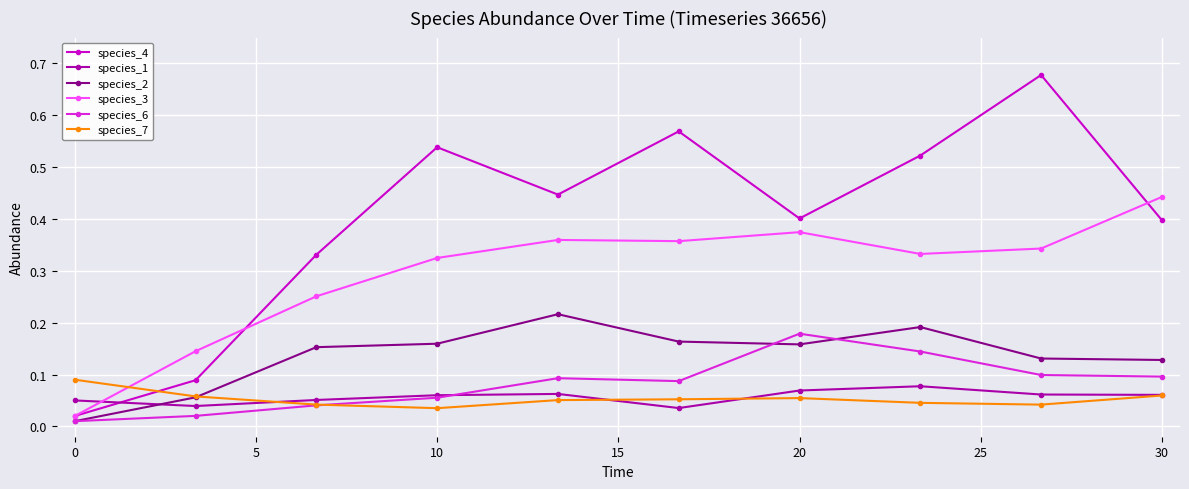

Which series has the widest spread of values?

species_4